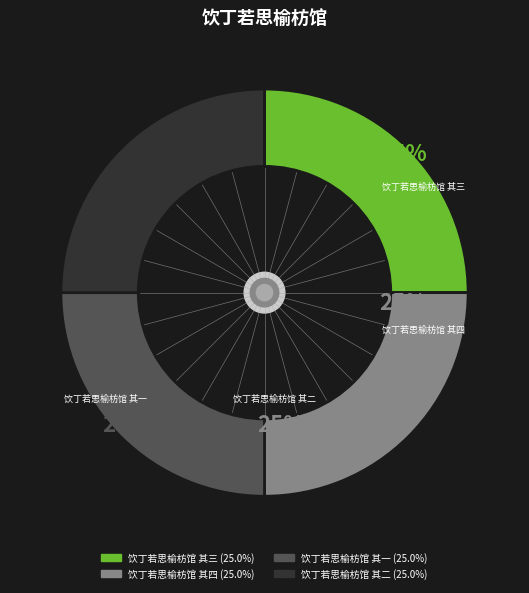

Which has a higher value, 饮丁若思榆枋馆 其四 or 饮丁若思榆枋馆 其三?

饮丁若思榆枋馆 其四